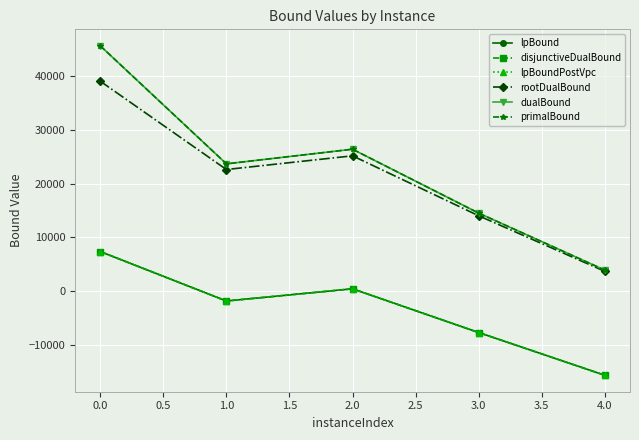

How many interior local valleys does the rootDualBound series have?

1